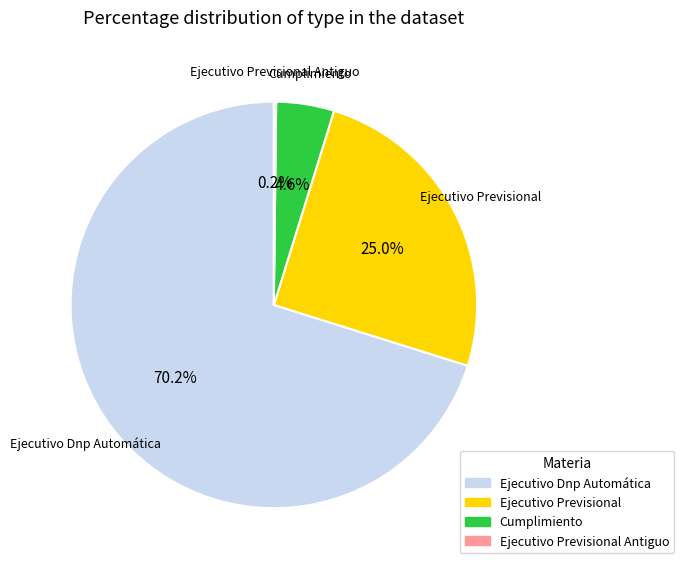

To the nearest percent, what is the difference between the largest and smallest slice percentages?

70%